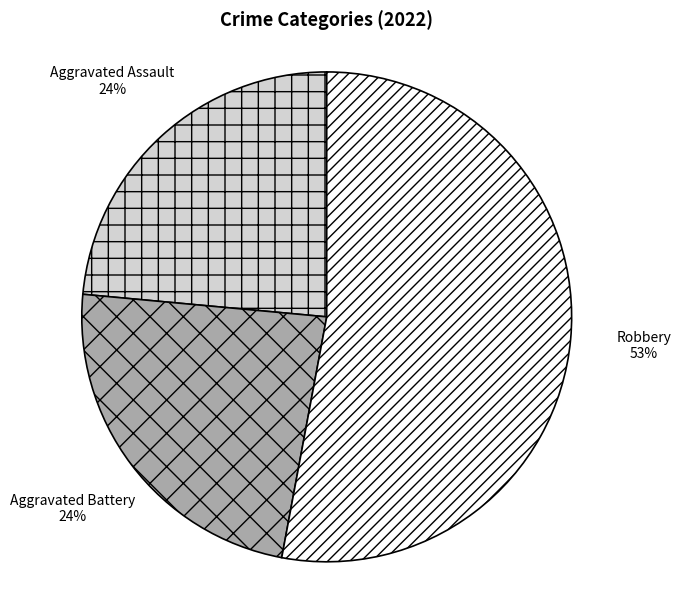

Which category has the biggest portion of the pie?

Robbery